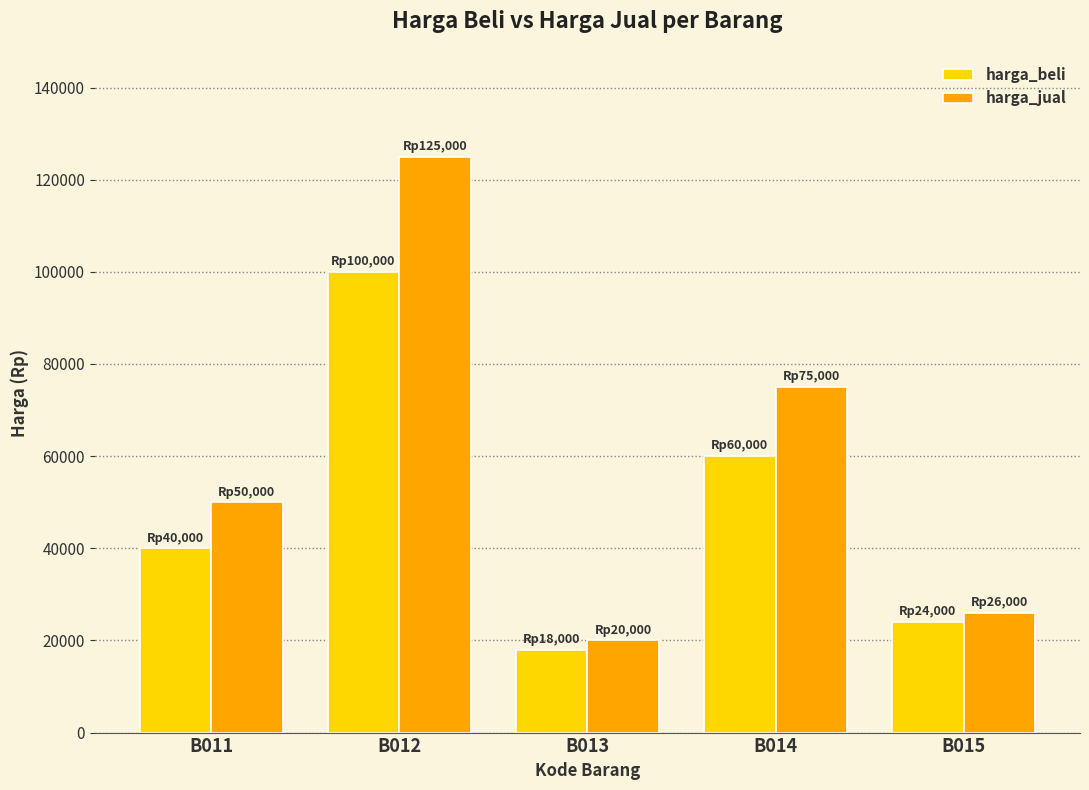

What is the highest value of the harga_jual series?

125000